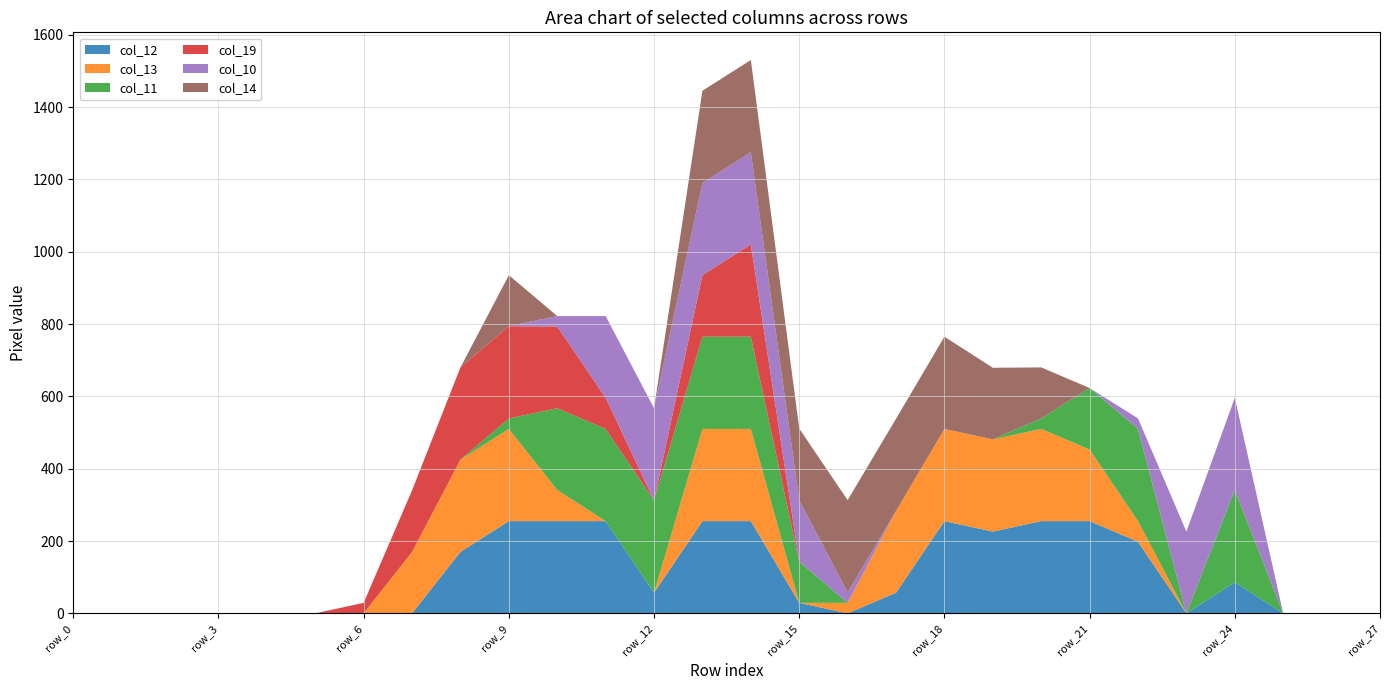

Reading left to right, list all the values displayed in this chart.

col_12: row_0=0	row_1=0	row_2=0	row_3=0	row_4=0	row_5=0	row_6=0	row_7=0	row_8=170	row_9=255	row_10=255	row_11=255	row_12=57	row_13=255	row_14=255	row_15=29	row_16=0	row_17=57	row_18=255	row_19=226	row_20=255	row_21=255	row_22=198	row_23=0	row_24=86	row_25=0	row_26=0	row_27=0
col_13: row_0=0	row_1=0	row_2=0	row_3=0	row_4=0	row_5=0	row_6=0	row_7=170	row_8=255	row_9=255	row_10=86	row_11=0	row_12=0	row_13=255	row_14=255	row_15=0	row_16=29	row_17=226	row_18=255	row_19=255	row_20=255	row_21=198	row_22=57	row_23=0	row_24=0	row_25=0	row_26=0	row_27=0
col_11: row_0=0	row_1=0	row_2=0	row_3=0	row_4=0	row_5=0	row_6=0	row_7=0	row_8=0	row_9=29	row_10=226	row_11=255	row_12=255	row_13=255	row_14=255	row_15=114	row_16=0	row_17=0	row_18=0	row_19=0	row_20=29	row_21=170	row_22=255	row_23=0	row_24=255	row_25=0	row_26=0	row_27=0
col_19: row_0=0	row_1=0	row_2=0	row_3=0	row_4=0	row_5=0	row_6=29	row_7=170	row_8=255	row_9=255	row_10=226	row_11=86	row_12=0	row_13=170	row_14=255	row_15=0	row_16=0	row_17=0	row_18=0	row_19=0	row_20=0	row_21=0	row_22=0	row_23=0	row_24=0	row_25=0	row_26=0	row_27=0
col_10: row_0=0	row_1=0	row_2=0	row_3=0	row_4=0	row_5=0	row_6=0	row_7=0	row_8=0	row_9=0	row_10=29	row_11=226	row_12=255	row_13=255	row_14=255	row_15=170	row_16=29	row_17=0	row_18=0	row_19=0	row_20=0	row_21=0	row_22=29	row_23=226	row_24=255	row_25=0	row_26=0	row_27=0
col_14: row_0=0	row_1=0	row_2=0	row_3=0	row_4=0	row_5=0	row_6=0	row_7=0	row_8=0	row_9=141	row_10=0	row_11=0	row_12=0	row_13=255	row_14=255	row_15=198	row_16=255	row_17=255	row_18=255	row_19=198	row_20=141	row_21=0	row_22=0	row_23=0	row_24=0	row_25=0	row_26=0	row_27=0